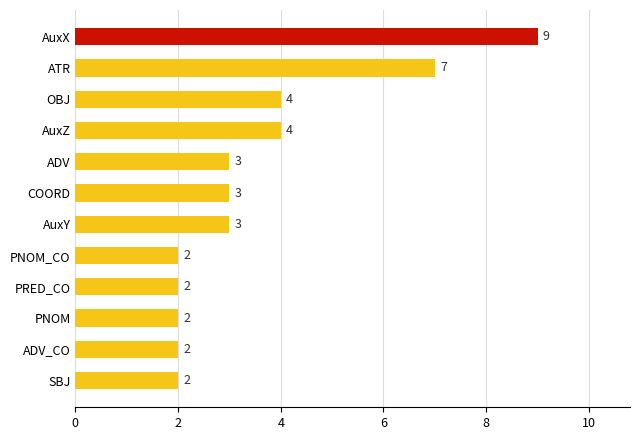

What is the difference between the second highest and second lowest values?

5